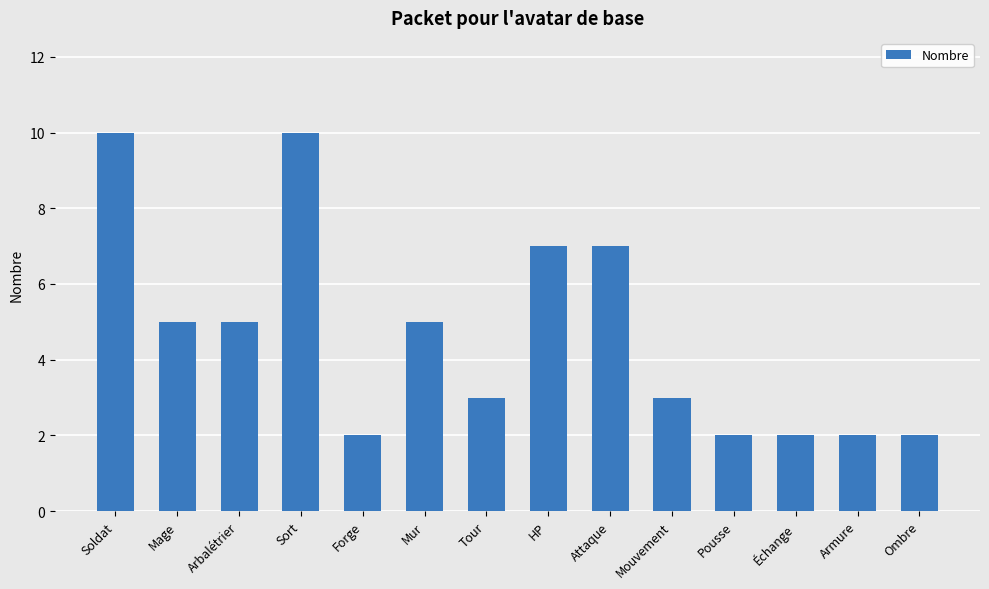

Reading left to right, extract all data points from this chart.

Soldat=10	Mage=5	Arbalétrier=5	Sort=10	Forge=2	Mur=5	Tour=3	HP=7	Attaque=7	Mouvement=3	Pousse=2	Échange=2	Armure=2	Ombre=2